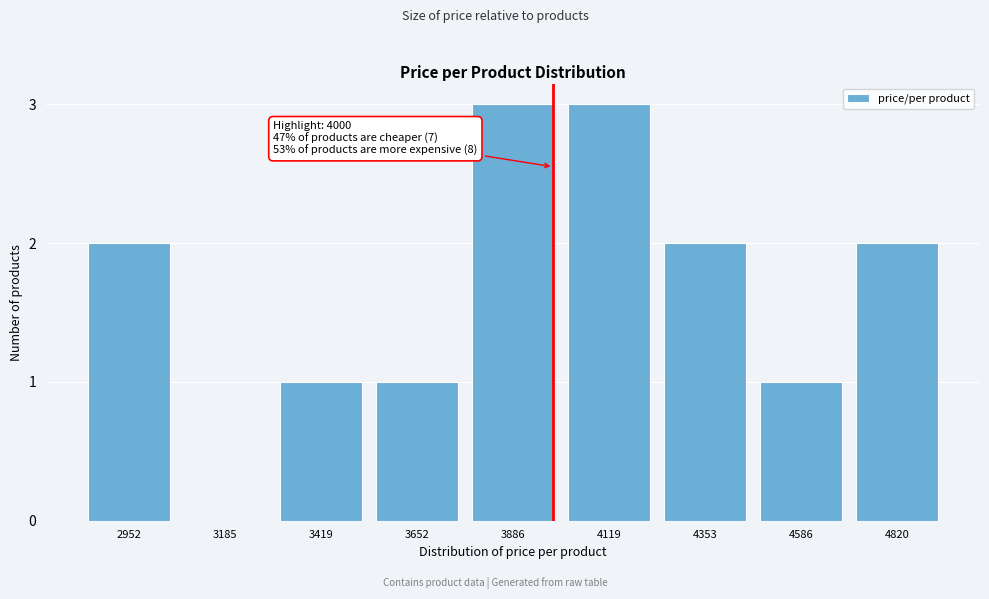

Reading left to right, what are all the values shown in this chart?

2952=2	3185=0	3419=1	3652=1	3886=3	4119=3	4353=2	4586=1	4820=2